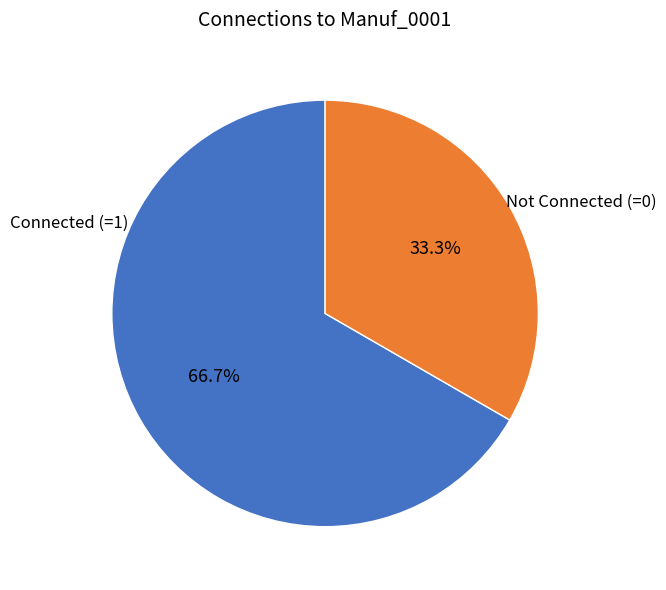

Rank the categories by value from lowest to highest.

Not Connected (=0), Connected (=1)